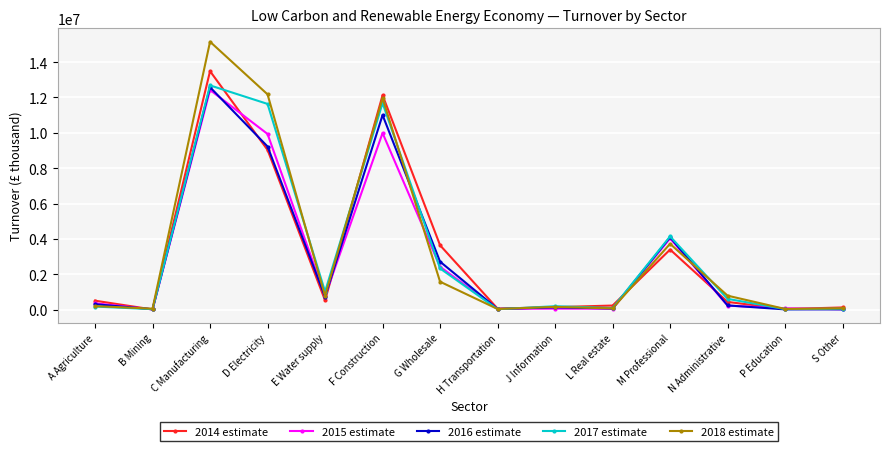

In 2014 estimate, how many points are lower than both neighbors (excluding endpoints)?

4